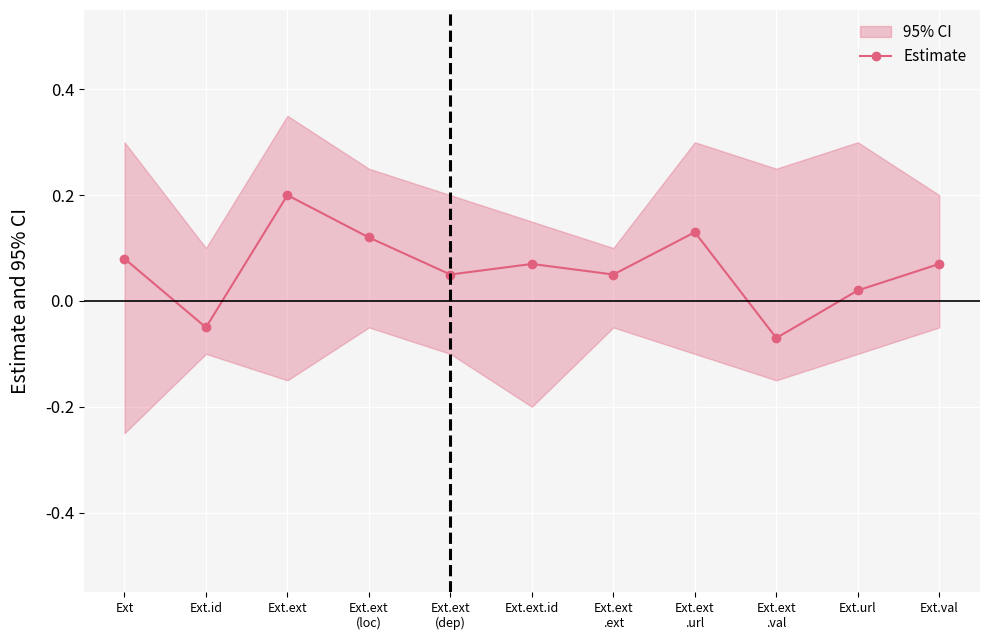

What position from the left is Ext.ext?

3